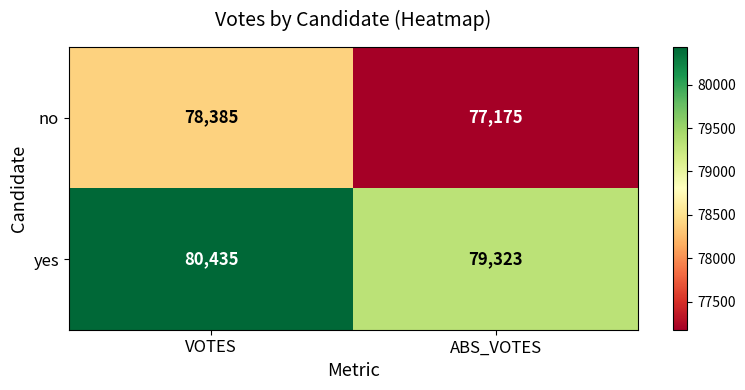

Which label corresponds to the largest value in the chart?

VOTES